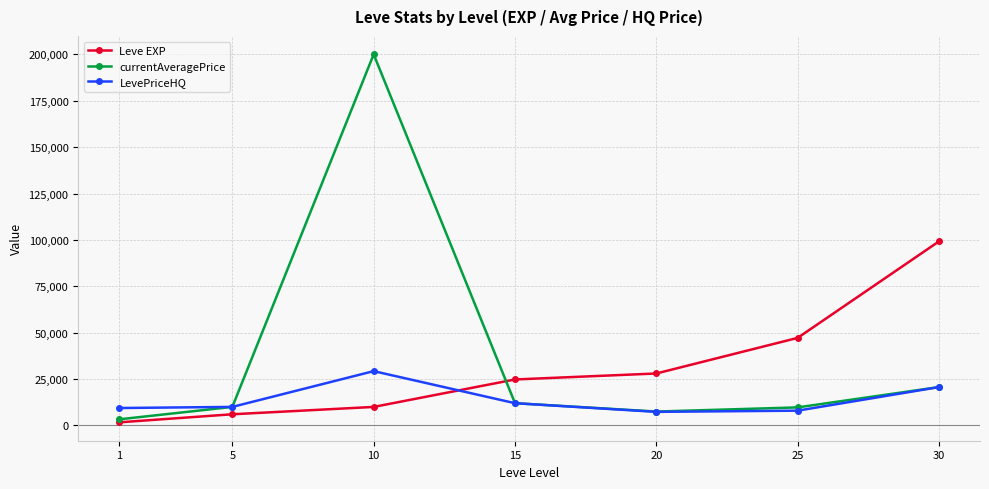

List the series in order of their peak value, lowest first.

LevePriceHQ, Leve EXP, currentAveragePrice